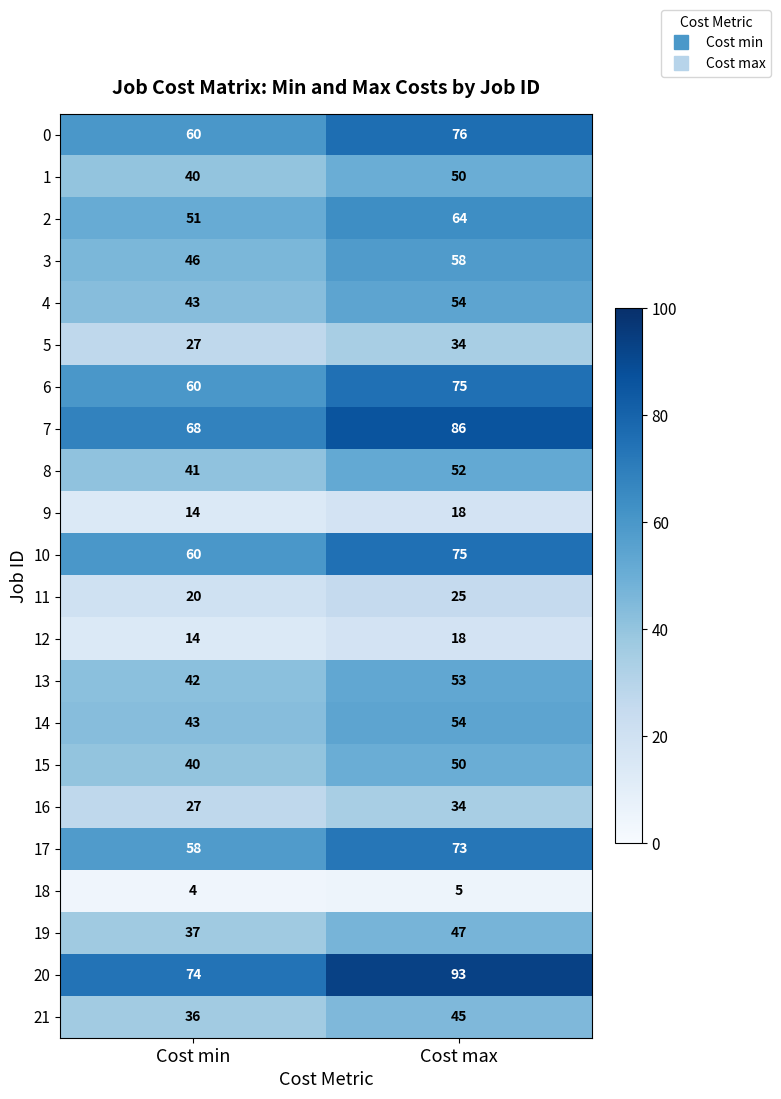

How many data points does each series have?

2